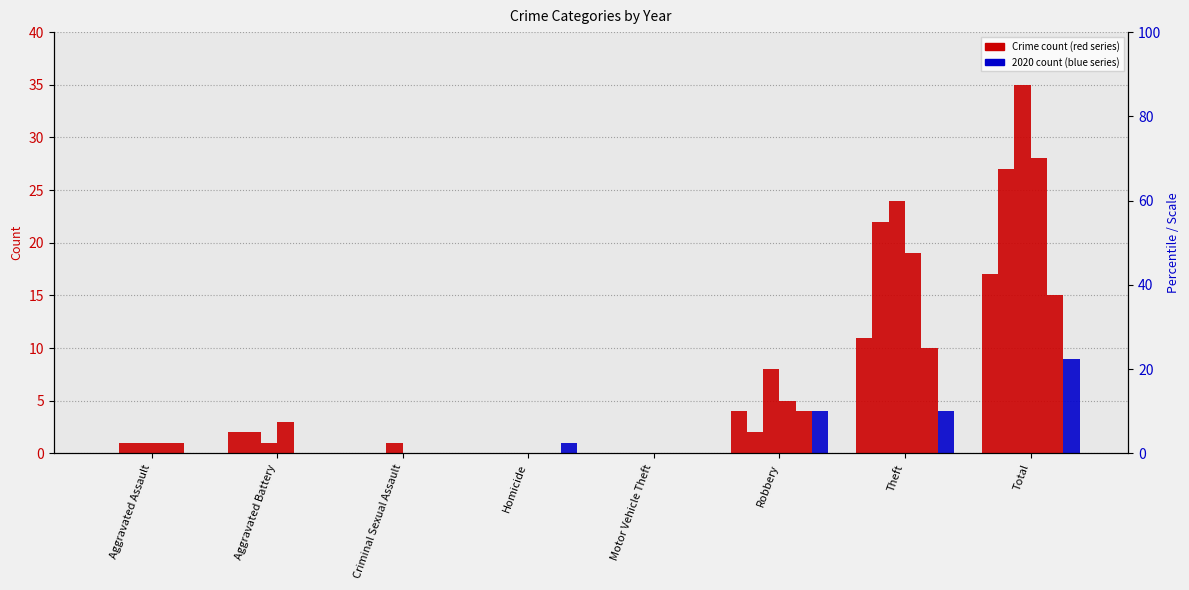

The value of 2020 at Criminal Sexual Assault is 4. True or false?

False